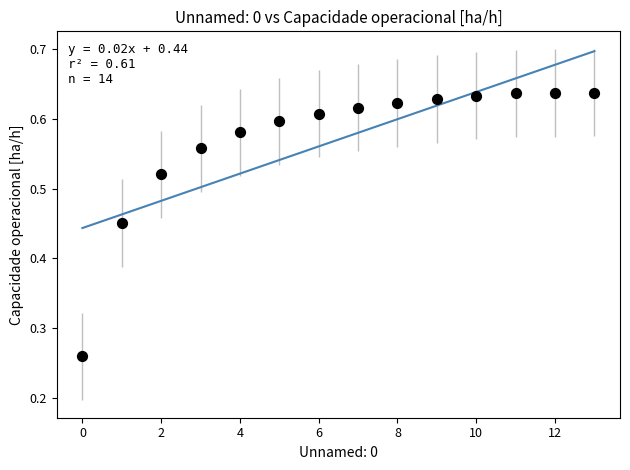

What is the range of Y values (max minus min)?

0.4